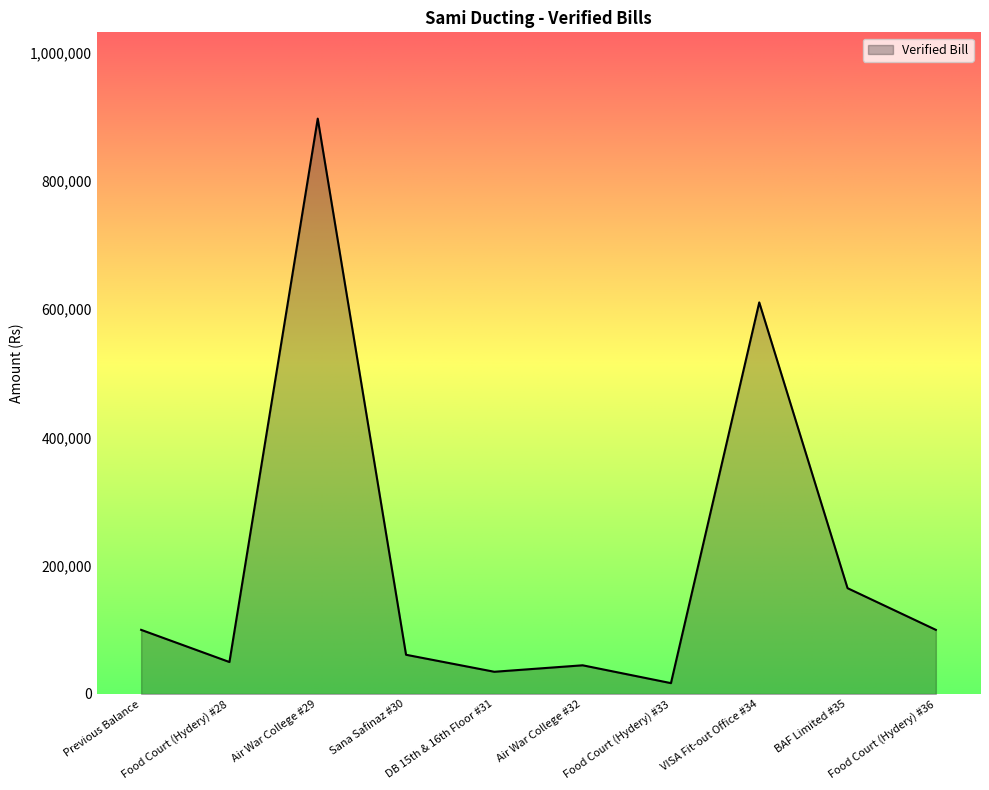

What is the ratio of the value at BAF Limited #35 to the value at Sana Safinaz #30?

2.7